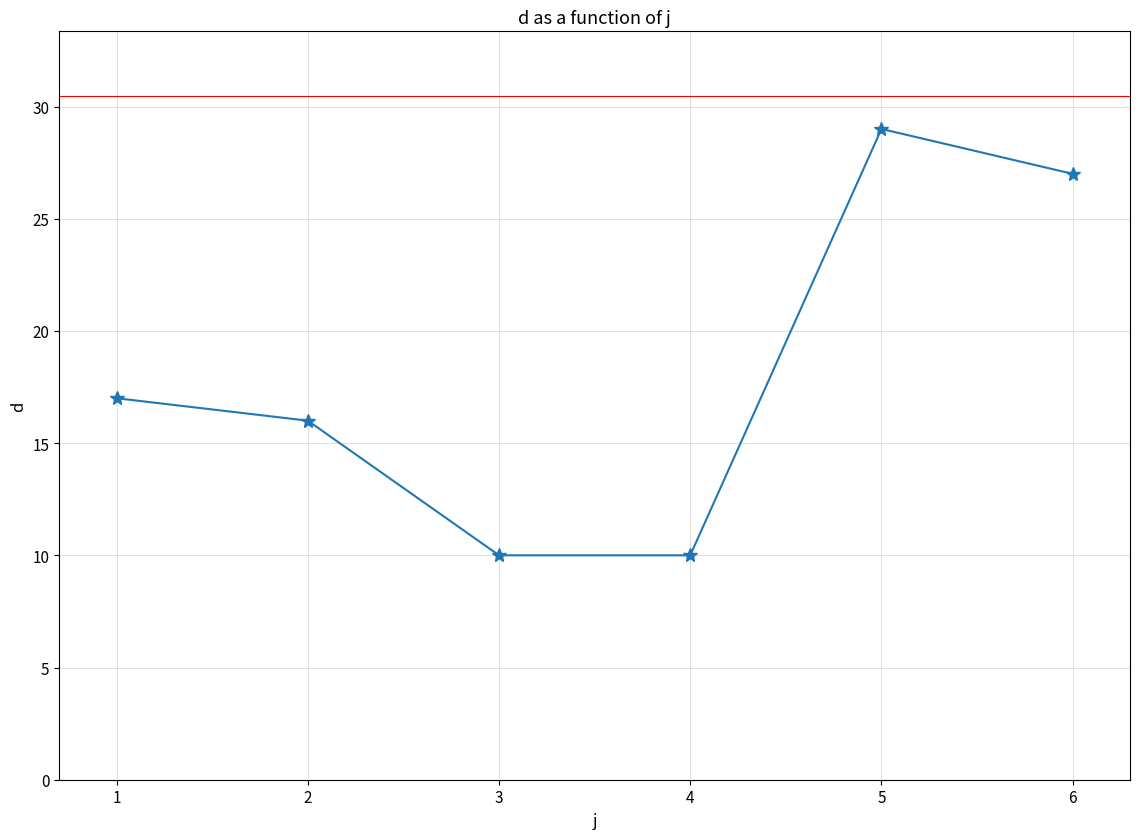

What is the difference between the second highest and minimum values?

17